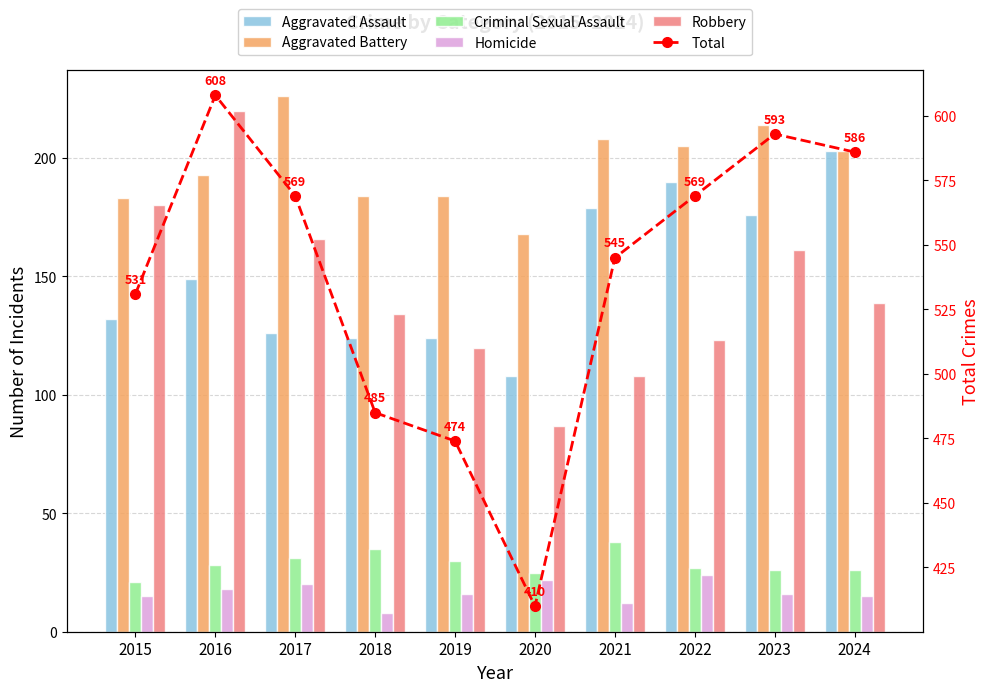

At 2023, list the series in order from largest to smallest.

Total, Aggravated Battery, Aggravated Assault, Robbery, Criminal Sexual Assault, Homicide